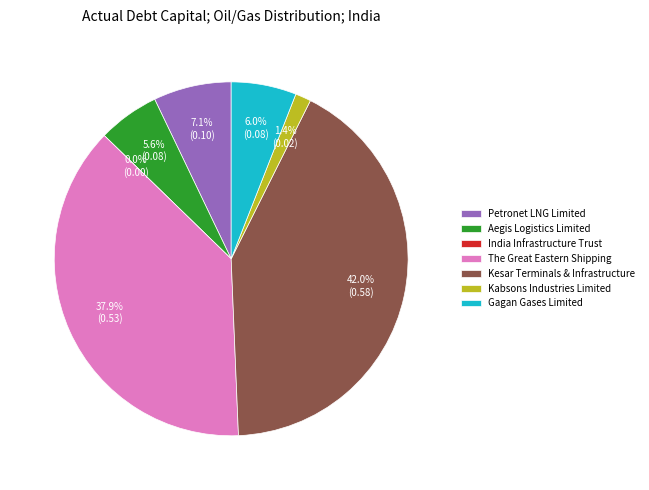

To the nearest percent, what is the combined percentage of Gagan Gases Limited and India Infrastructure Trust?

6%